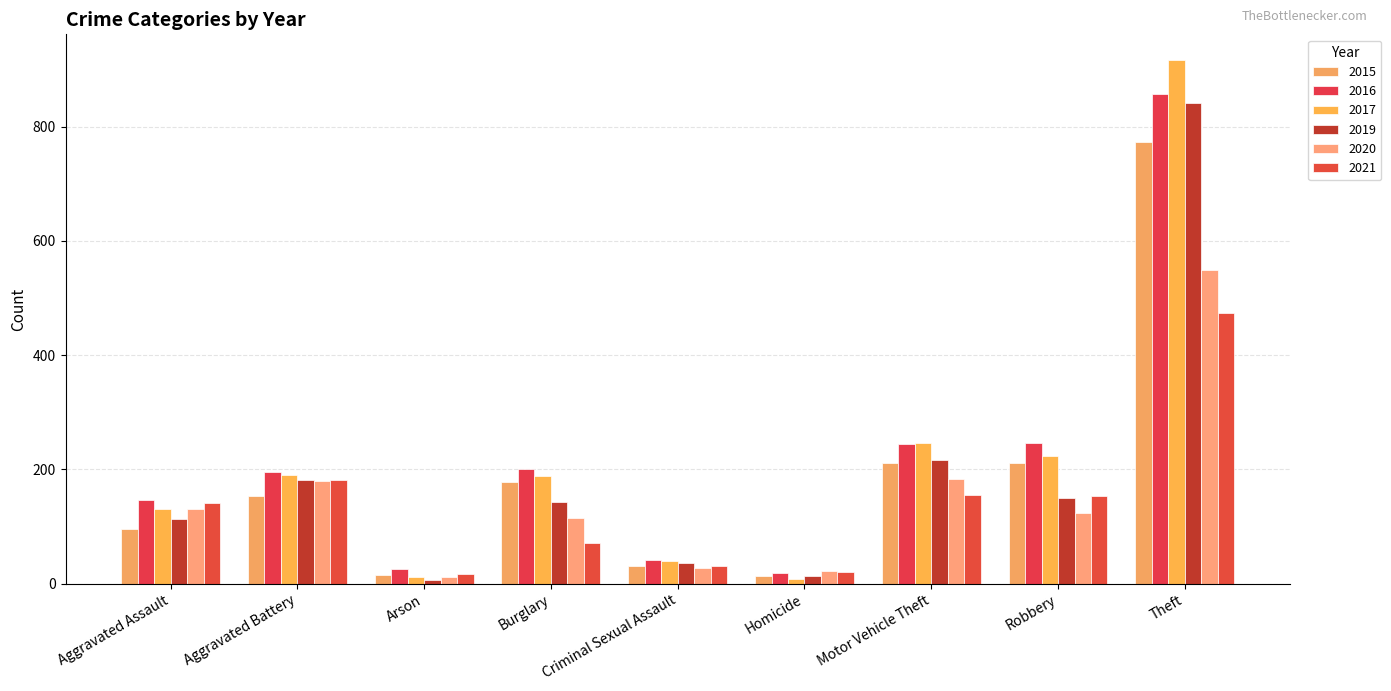

True or false: 2016 has a value of 146 at Aggravated Assault.

True